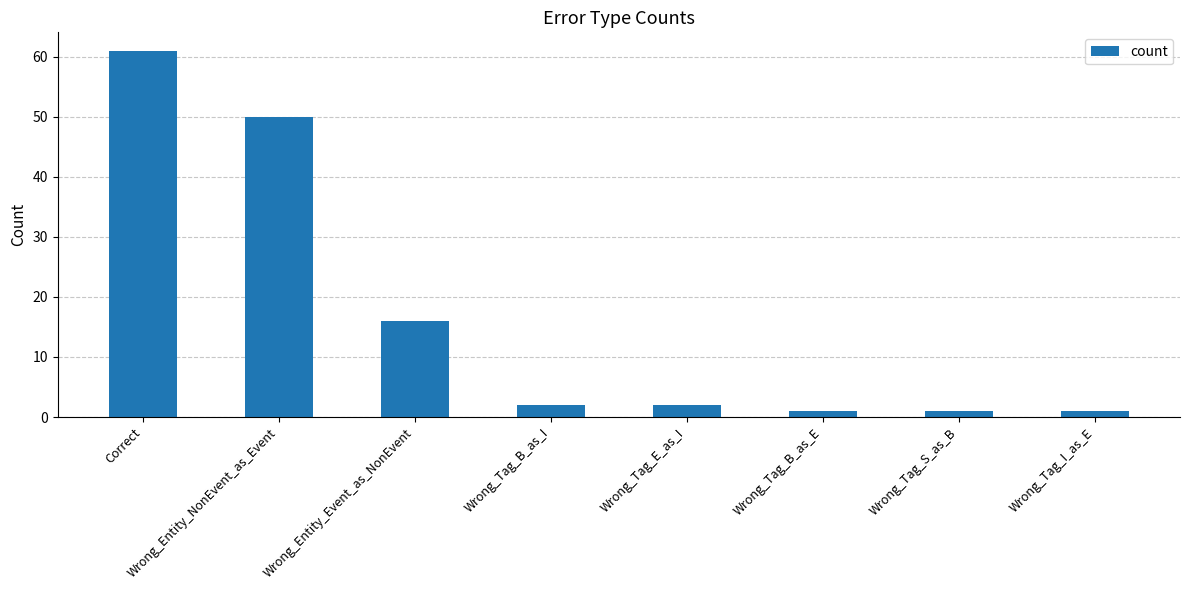

Reading right to left, list all the values displayed in this chart.

Wrong_Tag_I_as_E=1	Wrong_Tag_S_as_B=1	Wrong_Tag_B_as_E=1	Wrong_Tag_E_as_I=2	Wrong_Tag_B_as_I=2	Wrong_Entity_Event_as_NonEvent=16	Wrong_Entity_NonEvent_as_Event=50	Correct=61